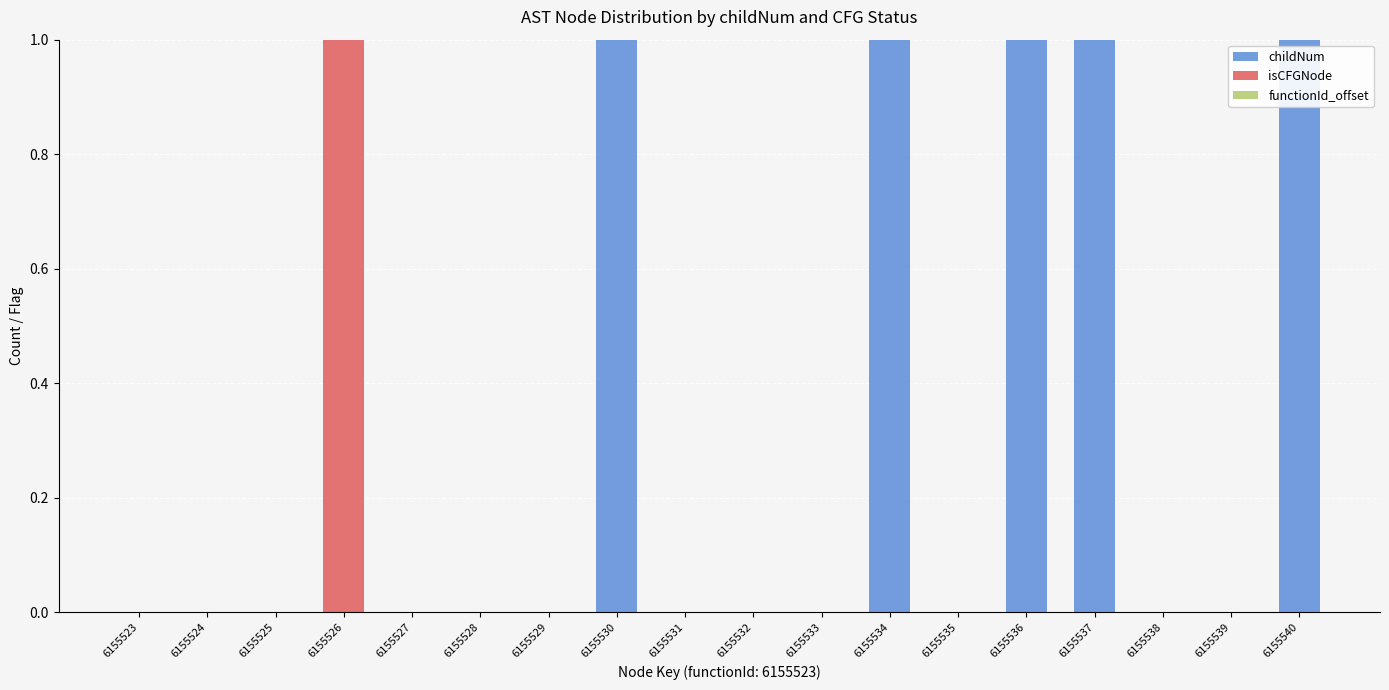

Is it true that childNum equals 1 at 6155540?

True